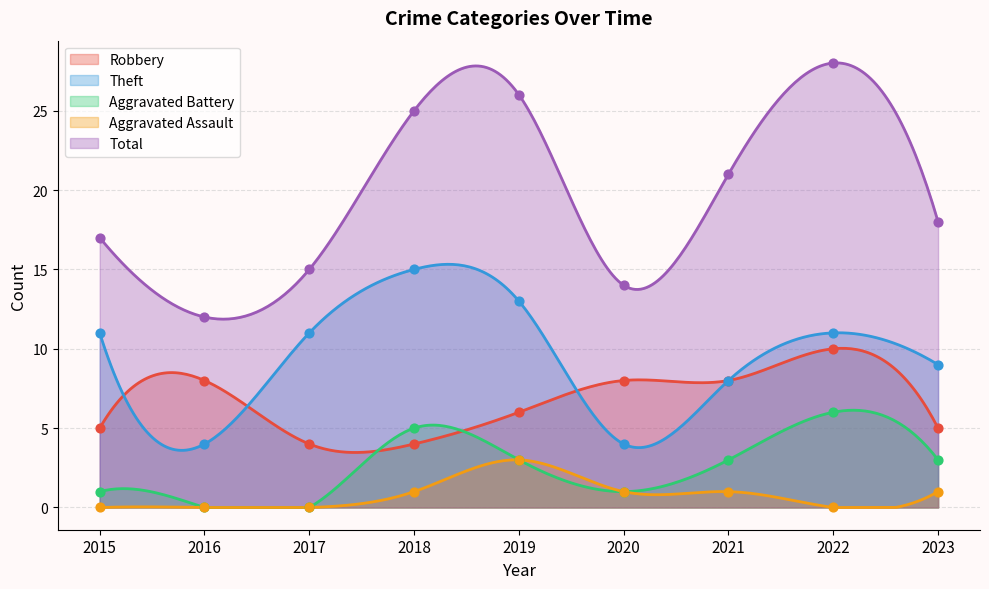

Which series has the largest total across all categories?

Total